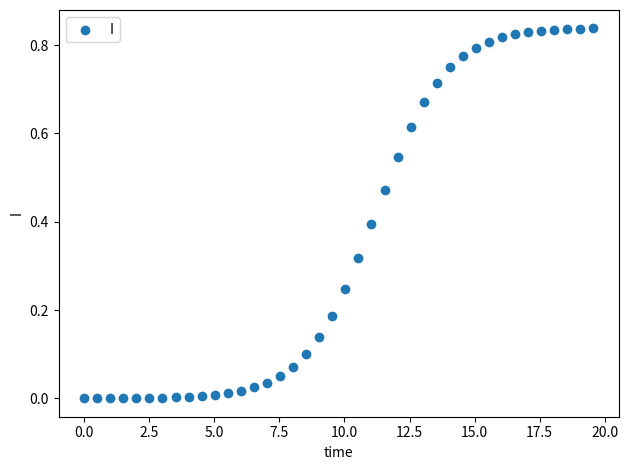

What is the range of X values (max minus min)?

19.6